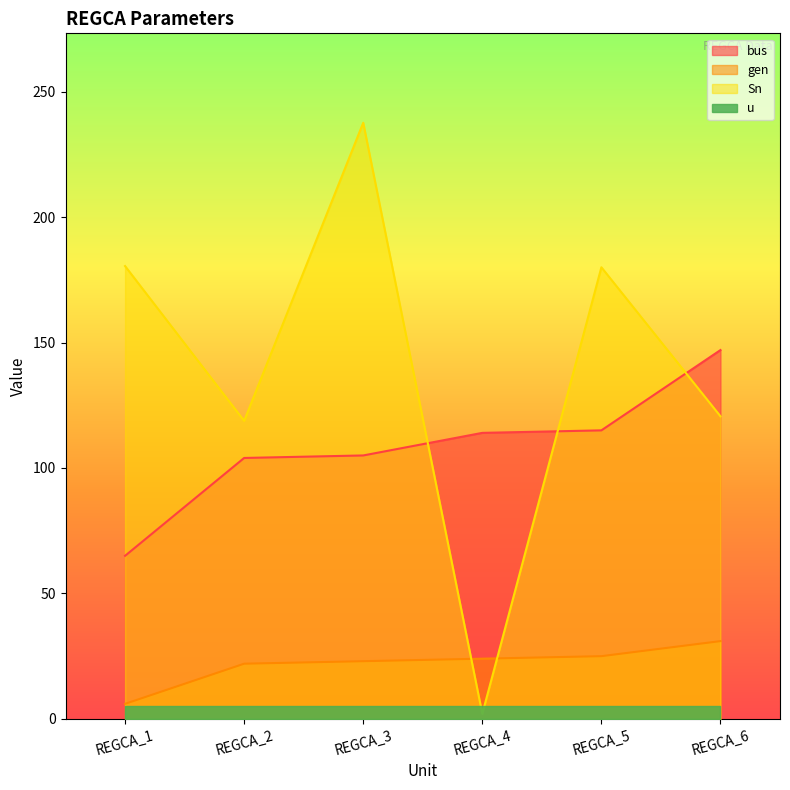

Which series has the largest total across all categories?

Sn